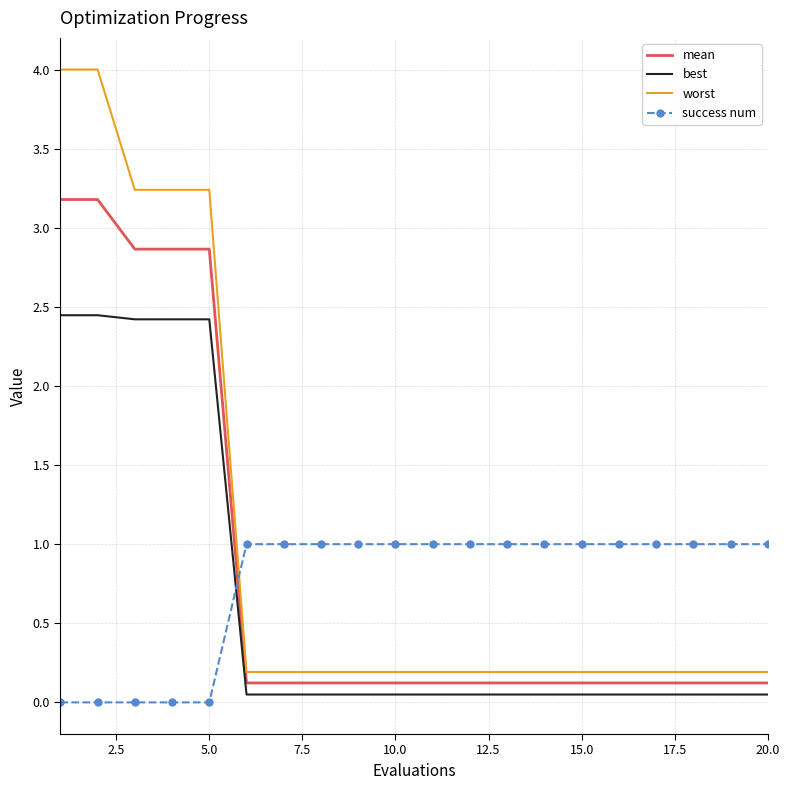

Which series has the largest total across all categories?

worst